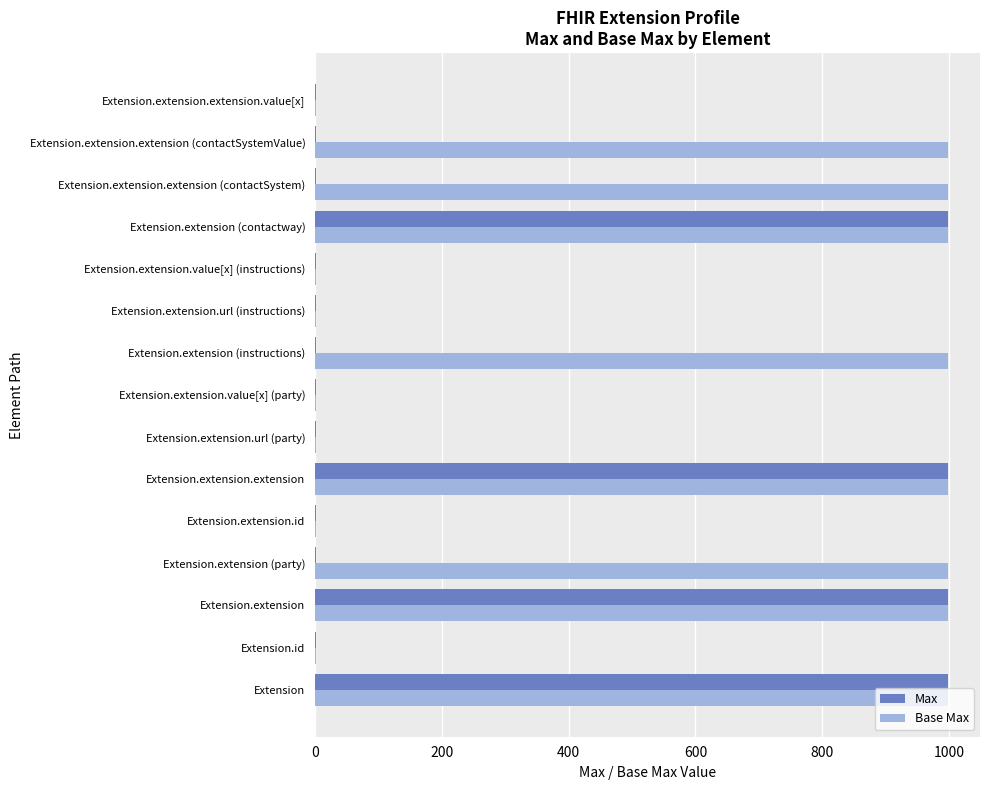

What are all the series names shown in the legend?

Max, Base Max